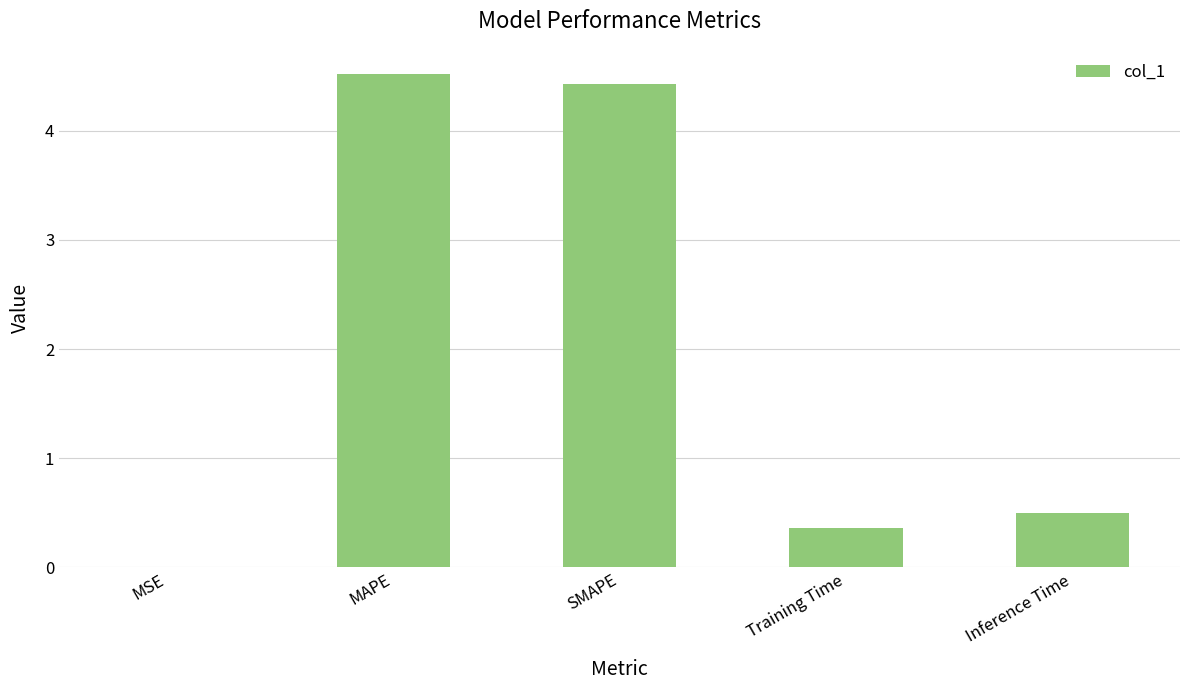

Count the number of data series in this chart.

1